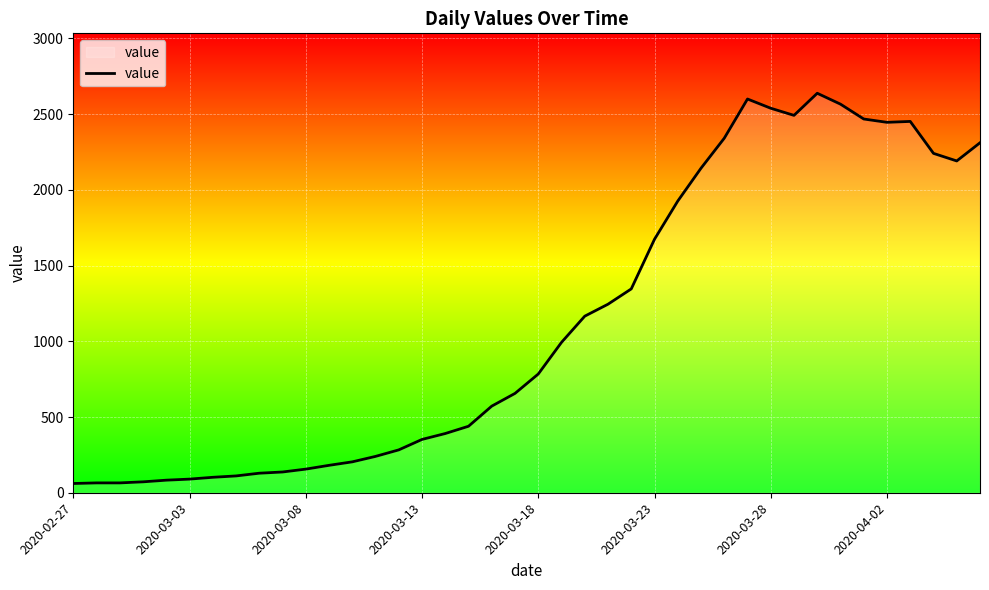

How many lines are shown in the chart?

1